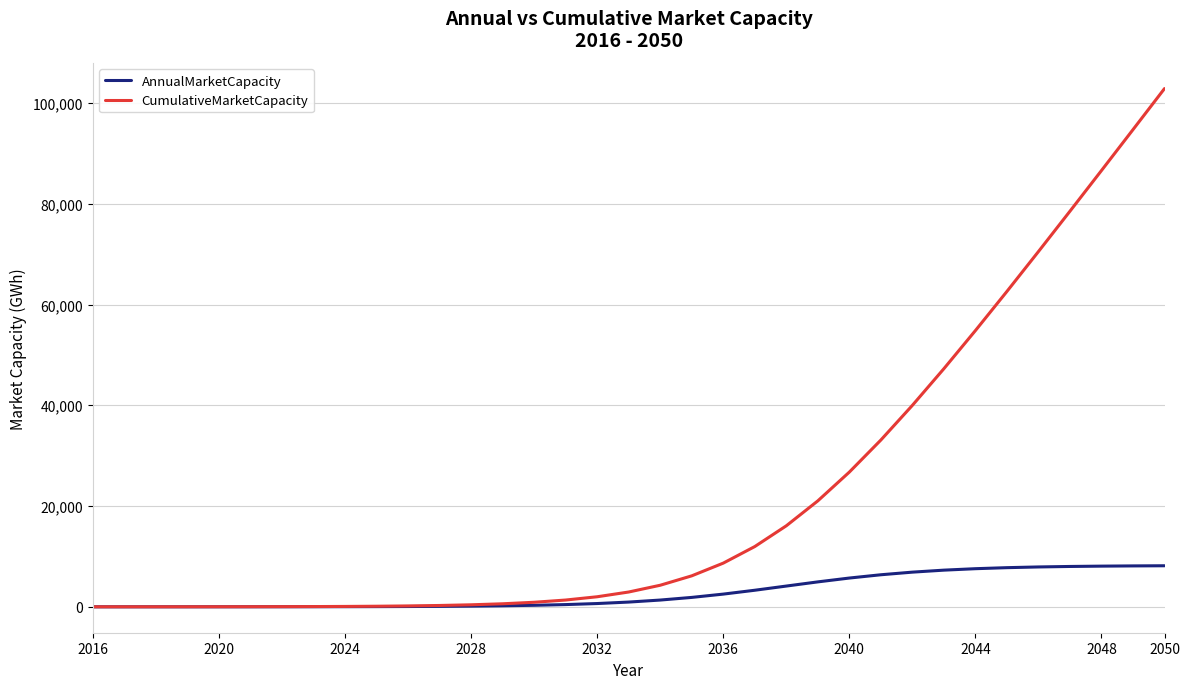

Which series has the widest spread of values?

CumulativeMarketCapacity